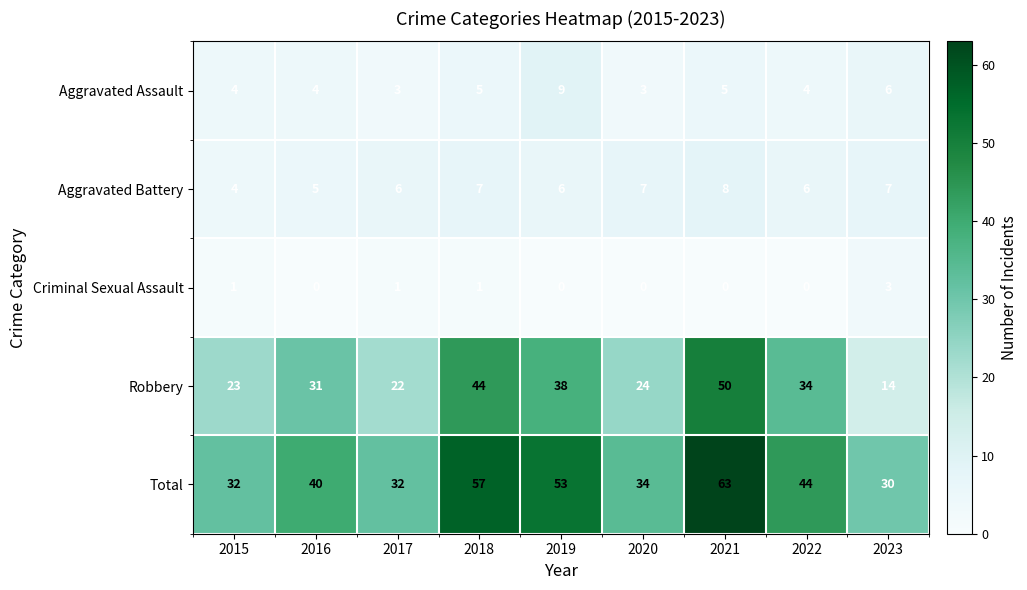

What is the average value of the Total series?

43